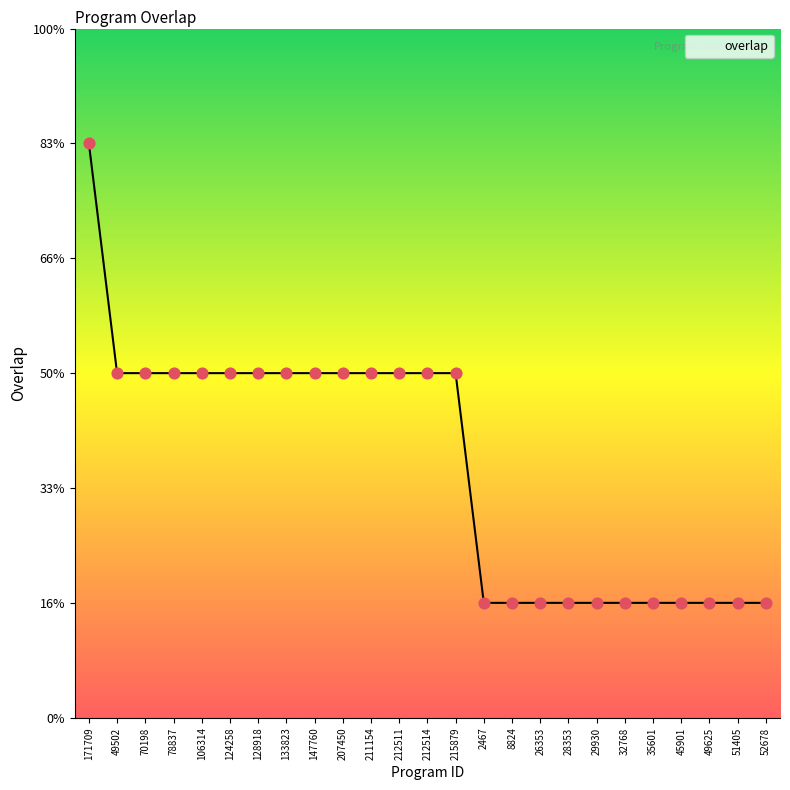

Which has a higher value, 51405 or 133823?

133823